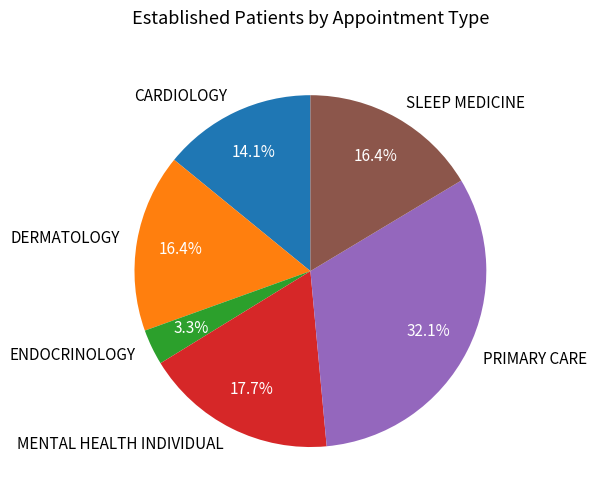

Approximately how many times larger is the value at DERMATOLOGY compared to CARDIOLOGY?

1.2